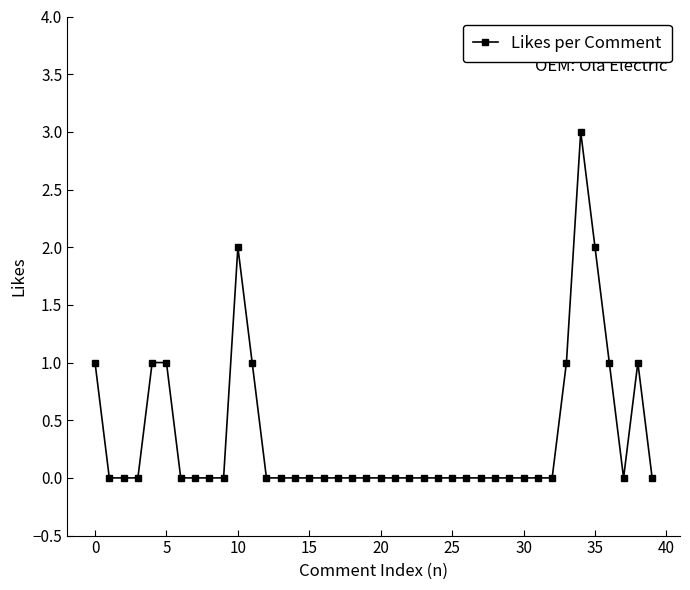

What is the greatest value displayed?

3